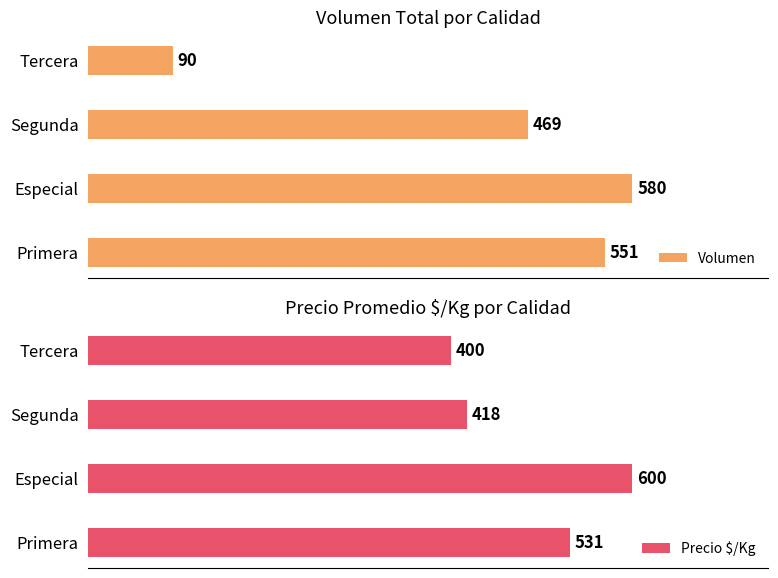

List the labels in order of Precio $/Kg value, smallest first.

Tercera, Segunda, Primera, Especial